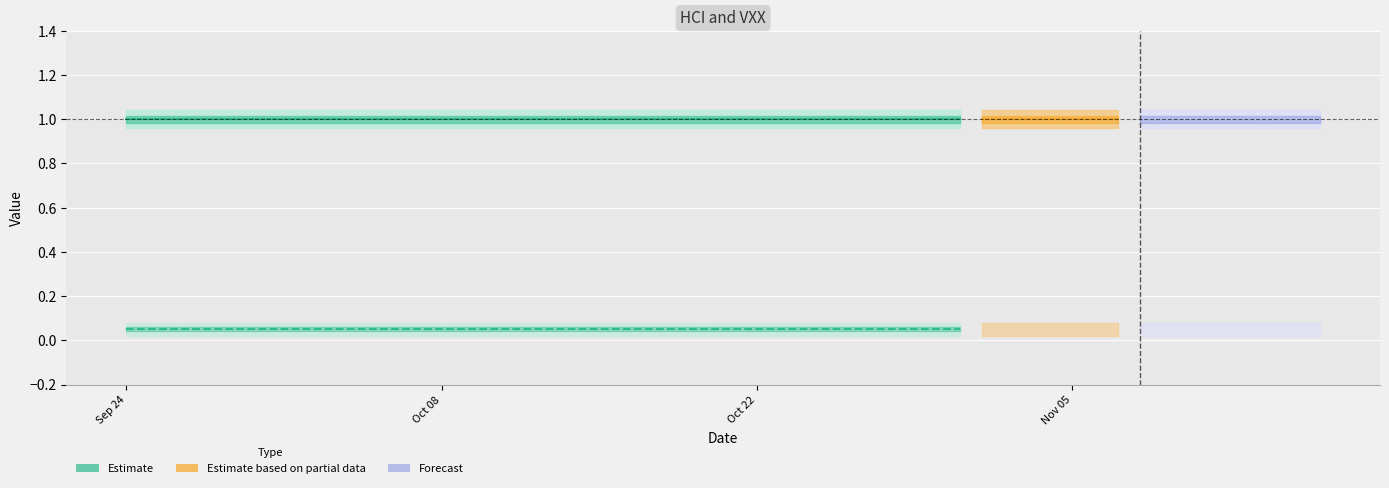

True or false: VXX (Estimate) and HCI (Estimate) intersect in this chart.

False